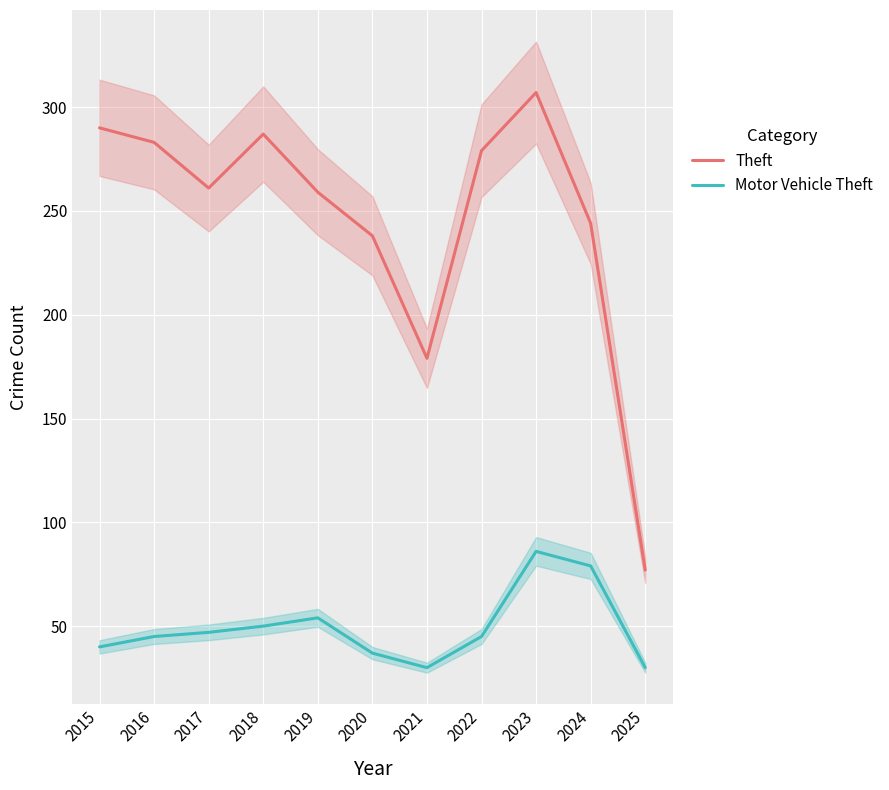

List the labels in order of Theft value, largest first.

2023, 2015, 2018, 2016, 2022, 2017, 2019, 2024, 2020, 2021, 2025